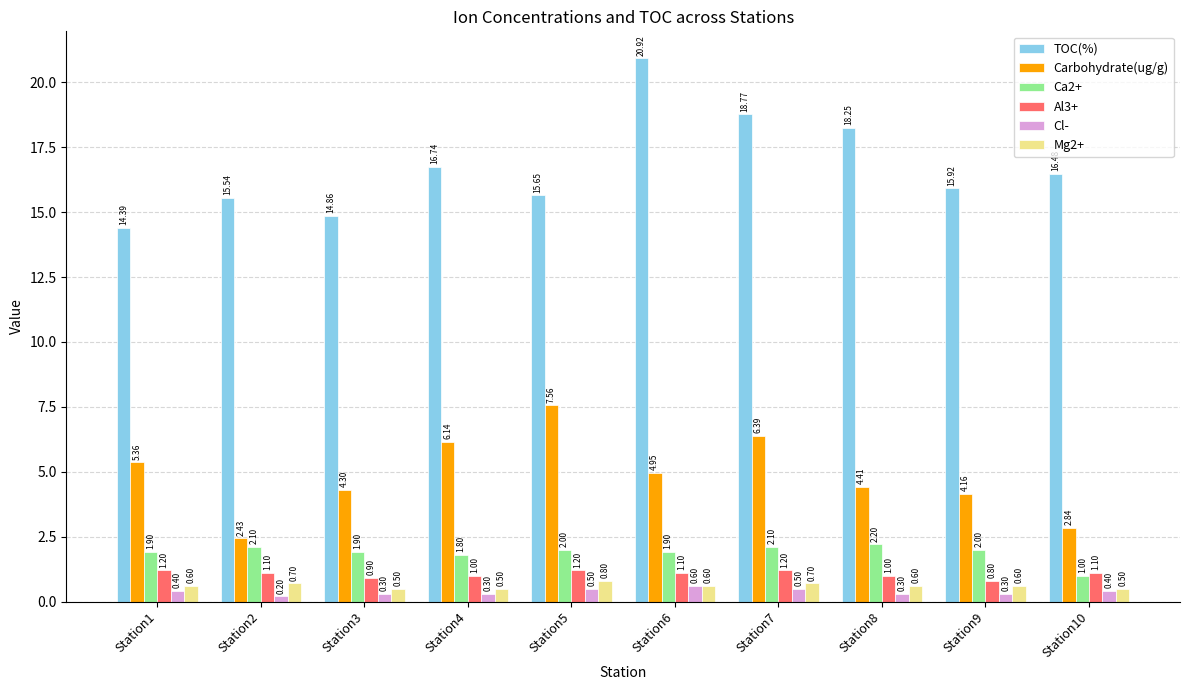

What is the minimum value for Cl-?

0.2